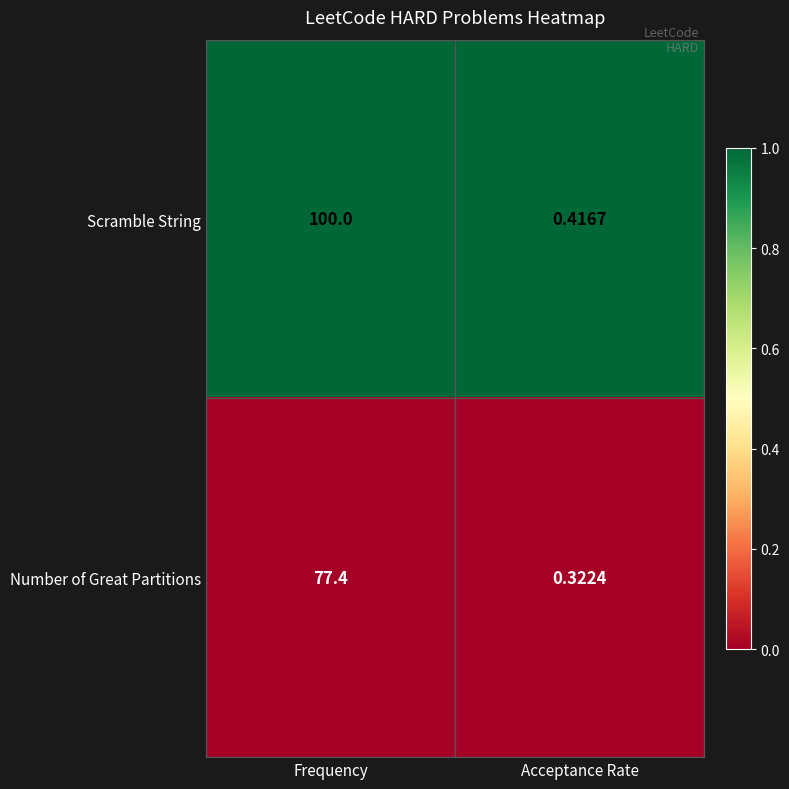

Rank the series by their average value, from lowest to highest.

Number of Great Partitions, Scramble String